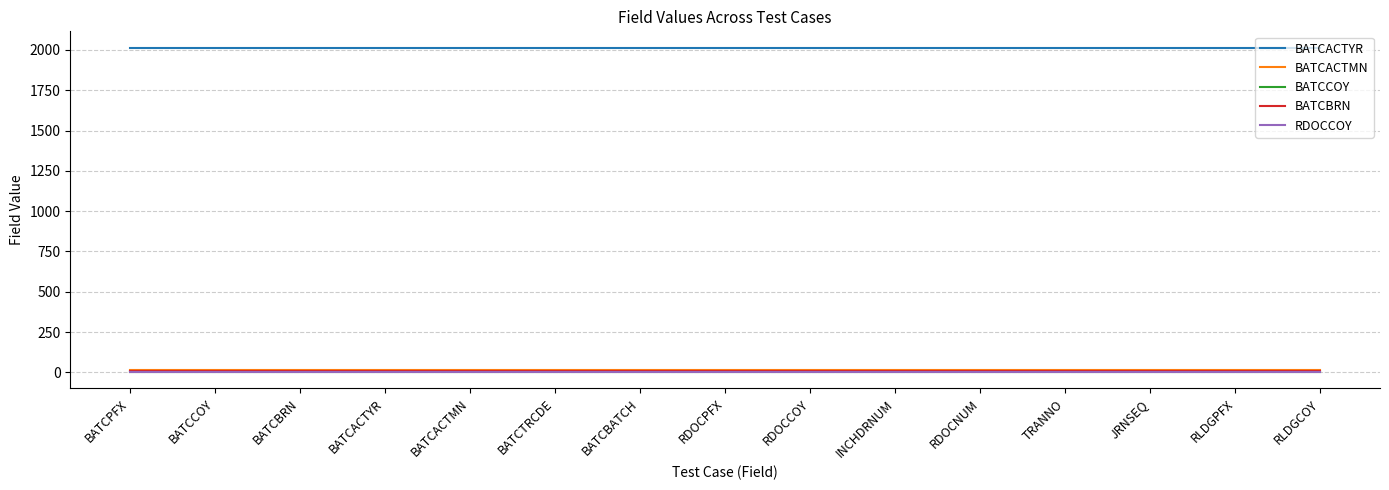

Rank the categories by BATCCOY value from lowest to highest.

BATCPFX, BATCCOY, BATCBRN, BATCACTYR, BATCACTMN, BATCTRCDE, BATCBATCH, RDOCPFX, RDOCCOY, INCHDRNUM, RDOCNUM, TRANNO, JRNSEQ, RLDGPFX, RLDGCOY